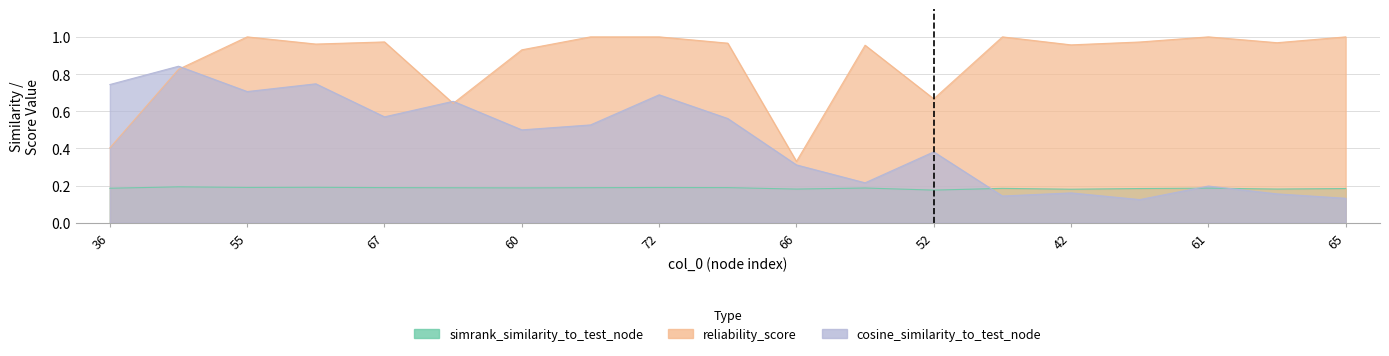

Where is simrank_similarity_to_test_node nearest to the value 0?

52